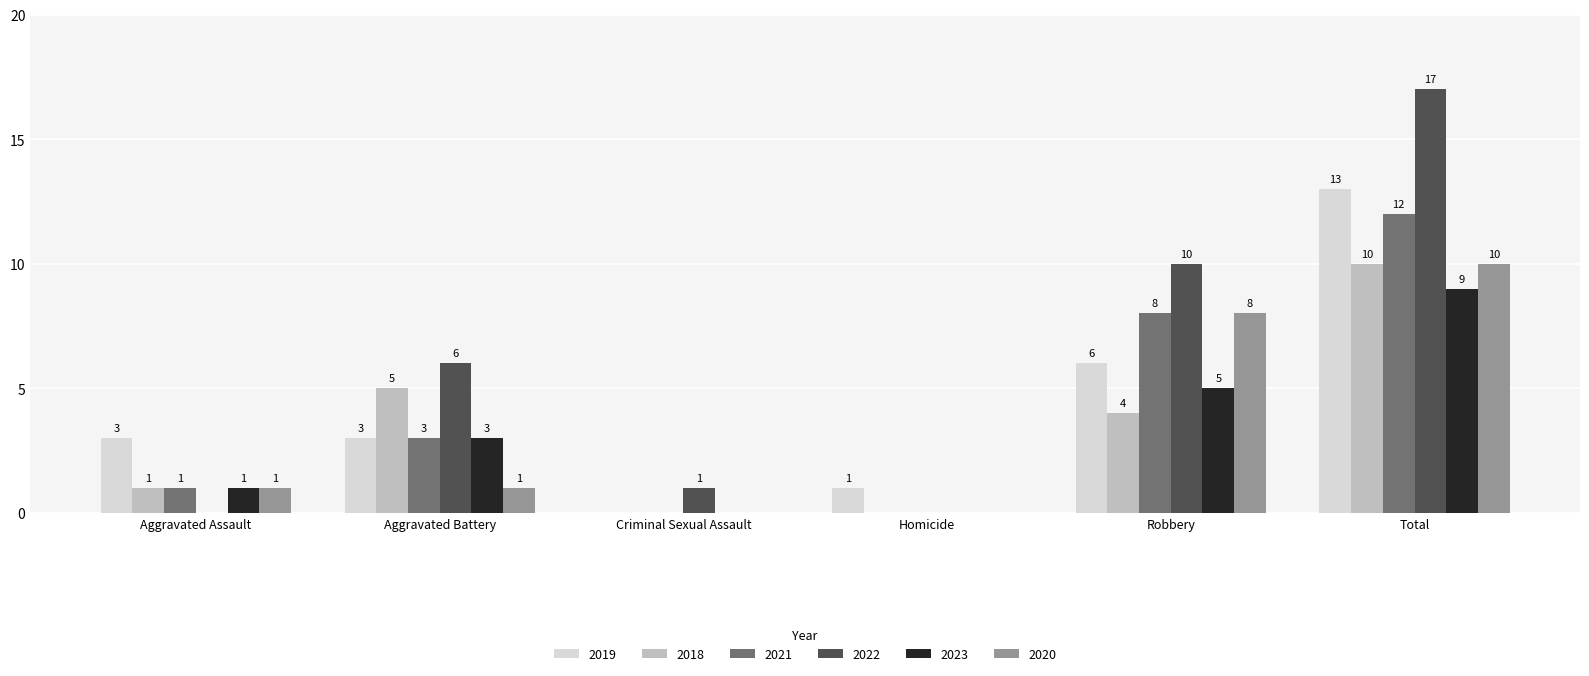

The 2019 series shows 6 at Total. True or false?

False